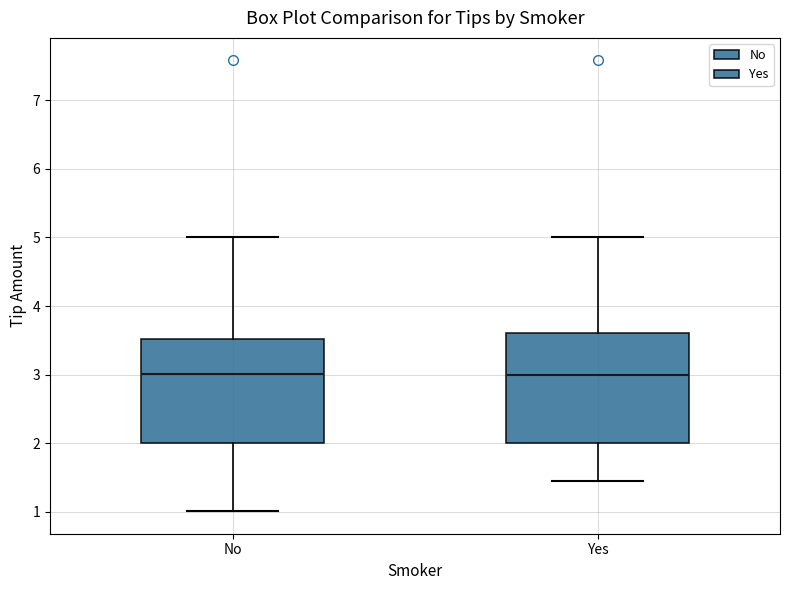

Where does the upper whisker of the box for No end on the y-axis? The values are not printed on the chart, so give them approximately, as read against the axis.

5.0